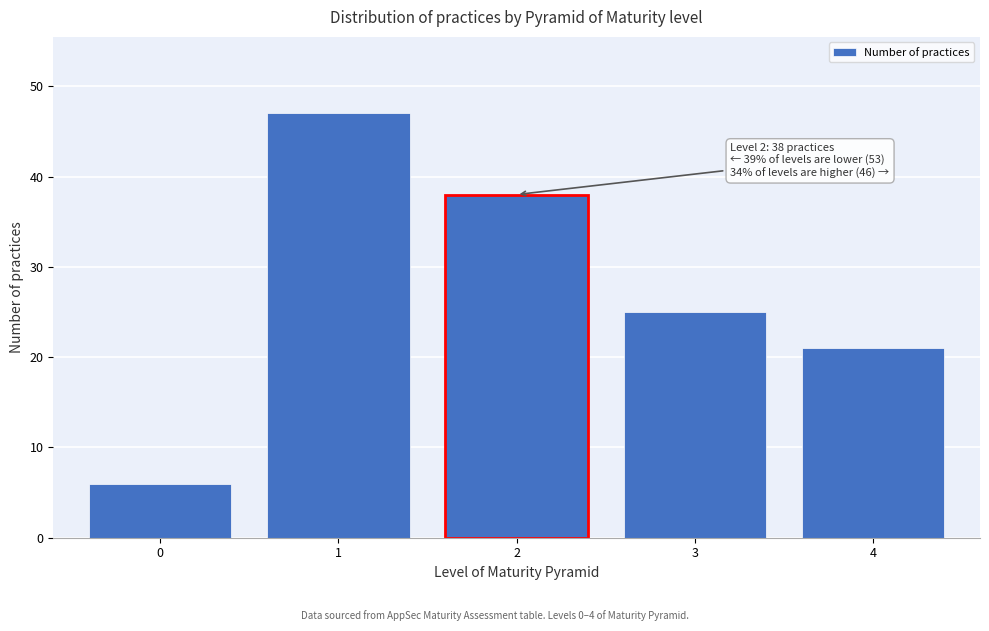

Reading left to right, extract all data points from this chart.

6	47	38	25	21